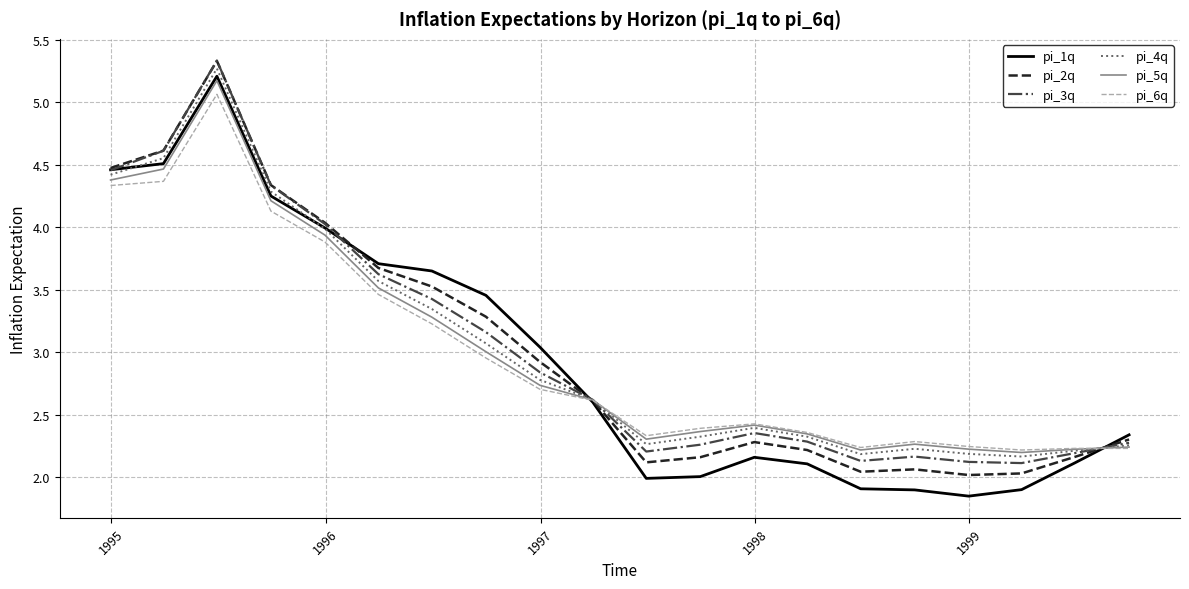

What is the maximum value shown in the chart?

5.3